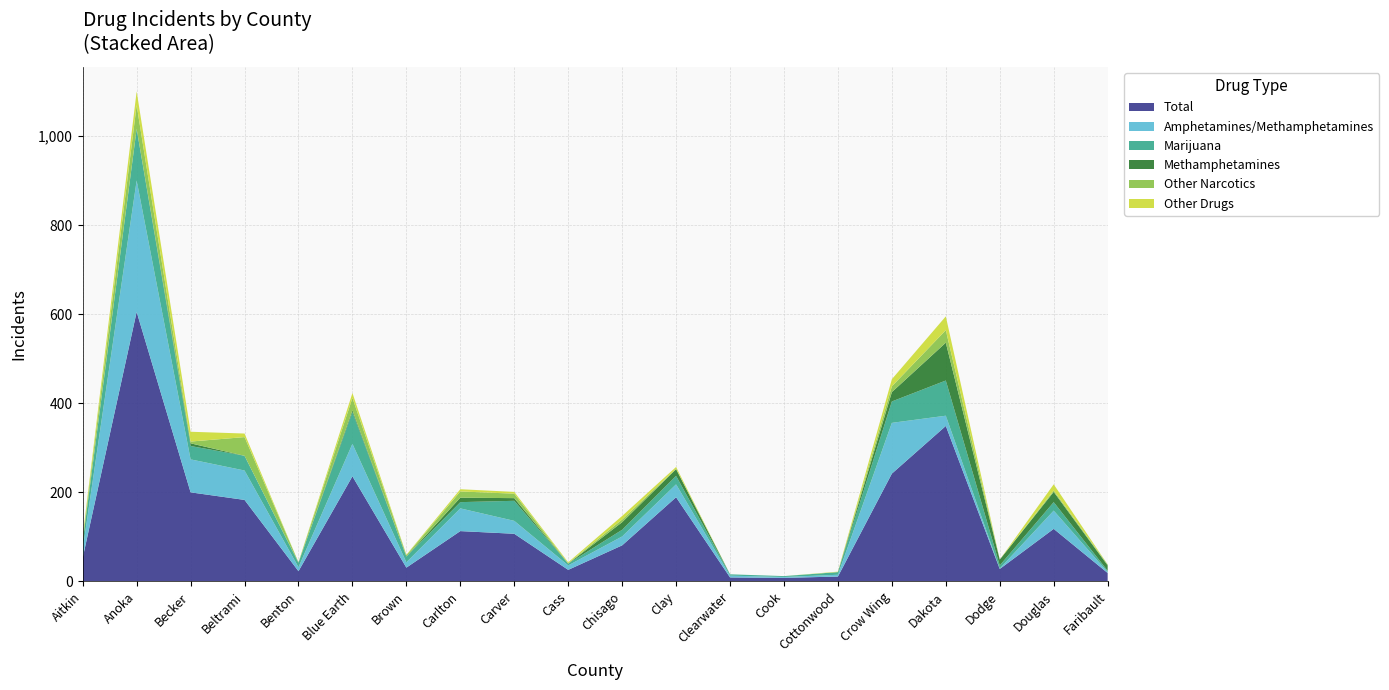

Reading right to left, extract all data points from this chart.

Total: Faribault=19	Douglas=118	Dodge=28	Dakota=349	Crow Wing=242	Cottonwood=11	Cook=8	Clearwater=9	Clay=189	Chisago=81	Cass=26	Carver=107	Carlton=113	Brown=31	Blue Earth=236	Benton=23	Beltrami=183	Becker=200	Anoka=605	Aitkin=53
Amphetamines/Methamphetamines: Faribault=2	Douglas=41	Dodge=1	Dakota=23	Crow Wing=114	Cottonwood=4	Cook=2	Clearwater=4	Clay=29	Chisago=20	Cass=10	Carver=29	Carlton=51	Brown=12	Blue Earth=73	Benton=9	Beltrami=66	Becker=74	Anoka=295	Aitkin=19
Marijuana: Faribault=3	Douglas=19	Dodge=7	Dakota=79	Crow Wing=48	Cottonwood=6	Cook=2	Clearwater=3	Clay=19	Chisago=15	Cass=4	Carver=45	Carlton=14	Brown=13	Blue Earth=71	Benton=10	Beltrami=33	Becker=30	Anoka=116	Aitkin=18
Methamphetamines: Faribault=12	Douglas=23	Dodge=13	Dakota=85	Crow Wing=21	Cottonwood=0	Cook=0	Clearwater=0	Clay=15	Chisago=17	Cass=0	Carver=6	Carlton=10	Brown=0	Blue Earth=4	Benton=0	Beltrami=0	Becker=6	Anoka=0	Aitkin=0
Other Narcotics: Faribault=2	Douglas=3	Dodge=0	Dakota=28	Crow Wing=13	Cottonwood=0	Cook=0	Clearwater=0	Clay=1	Chisago=6	Cass=1	Carver=10	Carlton=14	Brown=3	Blue Earth=28	Benton=1	Beltrami=42	Becker=4	Anoka=53	Aitkin=7
Other Drugs: Faribault=0	Douglas=14	Dodge=0	Dakota=31	Crow Wing=16	Cottonwood=1	Cook=0	Clearwater=0	Clay=4	Chisago=8	Cass=2	Carver=4	Carlton=5	Brown=1	Blue Earth=11	Benton=0	Beltrami=8	Becker=22	Anoka=31	Aitkin=5